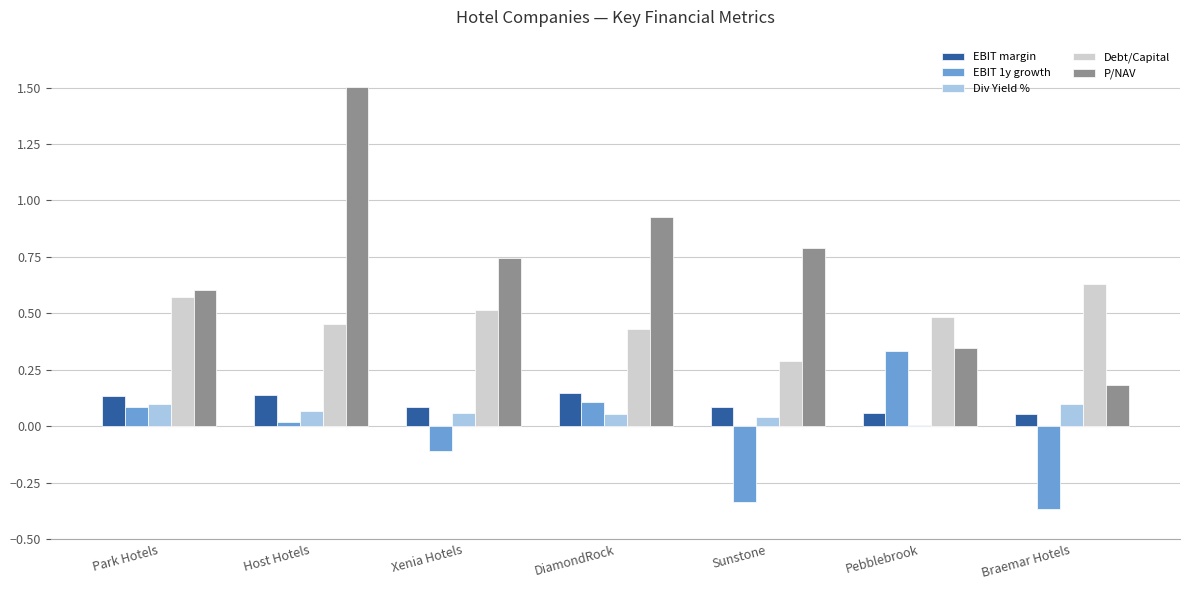

At which category is the sum across all series the highest?

Host Hotels